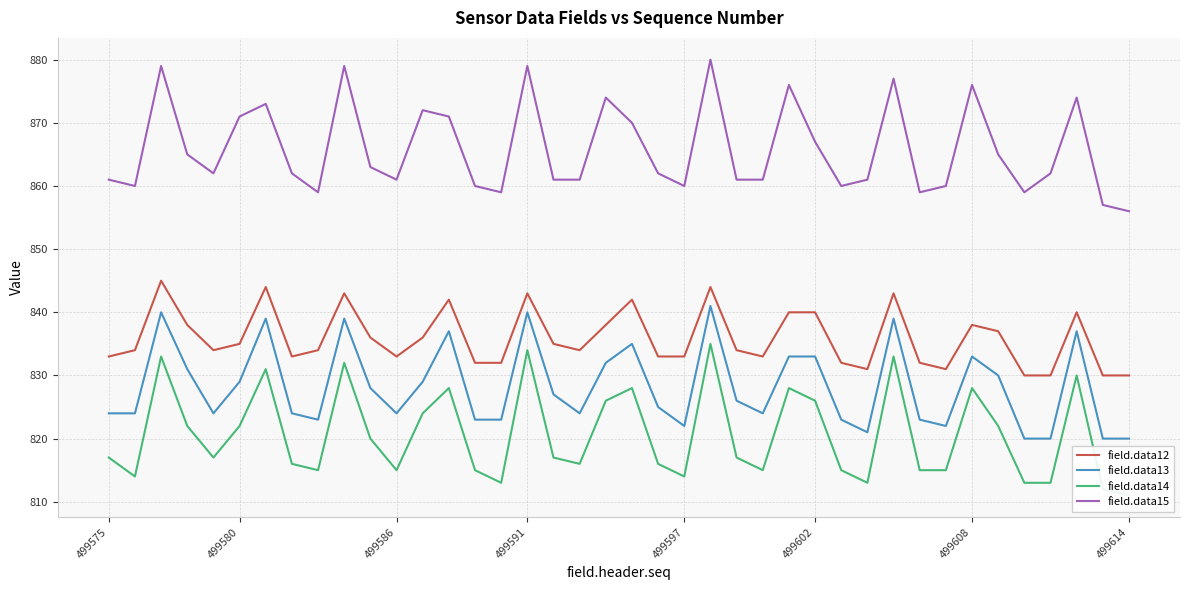

What is the lowest value of the field.data12 series?

830